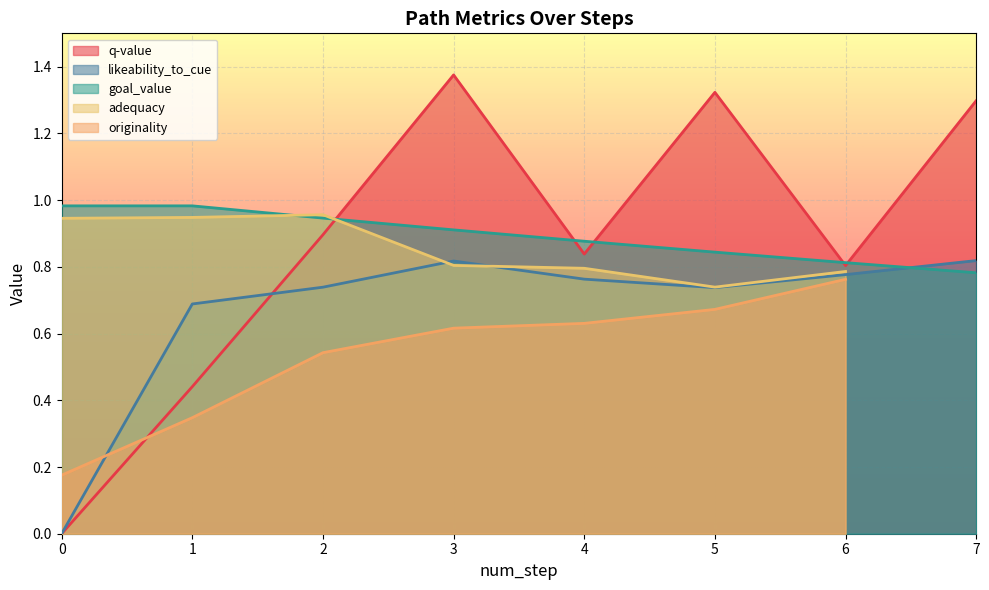

The likeability_to_cue series shows 0.3 at 3. True or false?

False